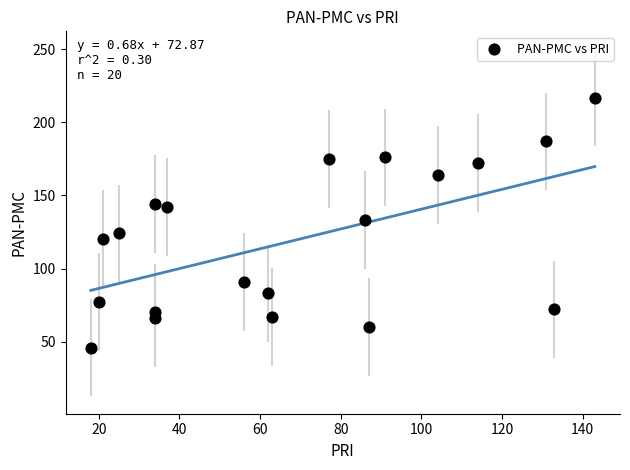

What is the range of Y values (max minus min)?

171